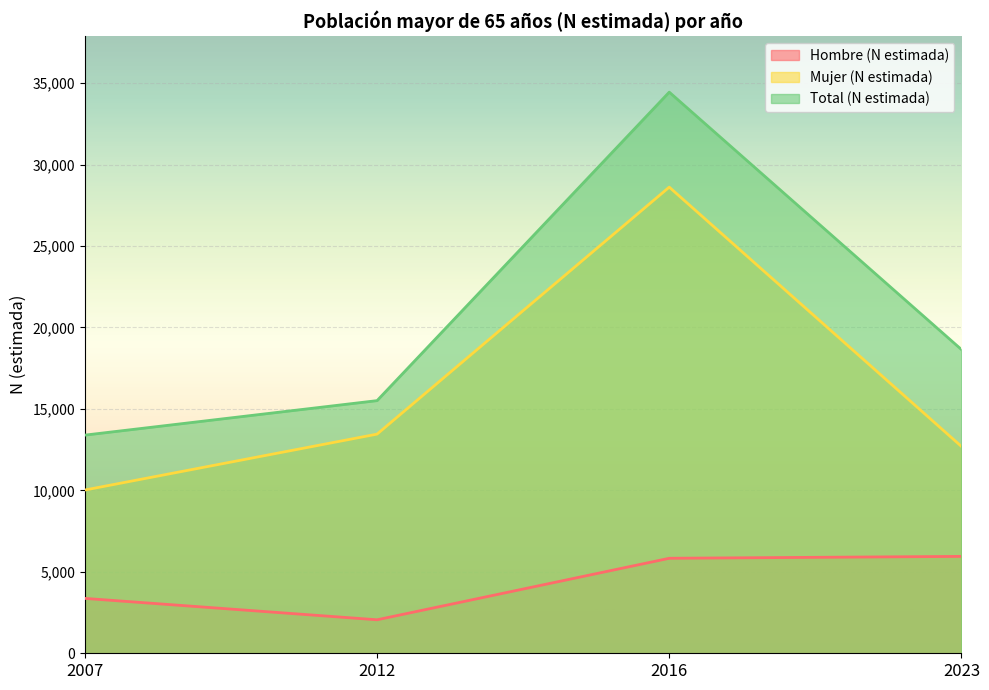

What are all the series names shown in the legend?

Hombre (N estimada), Mujer (N estimada), Total (N estimada)